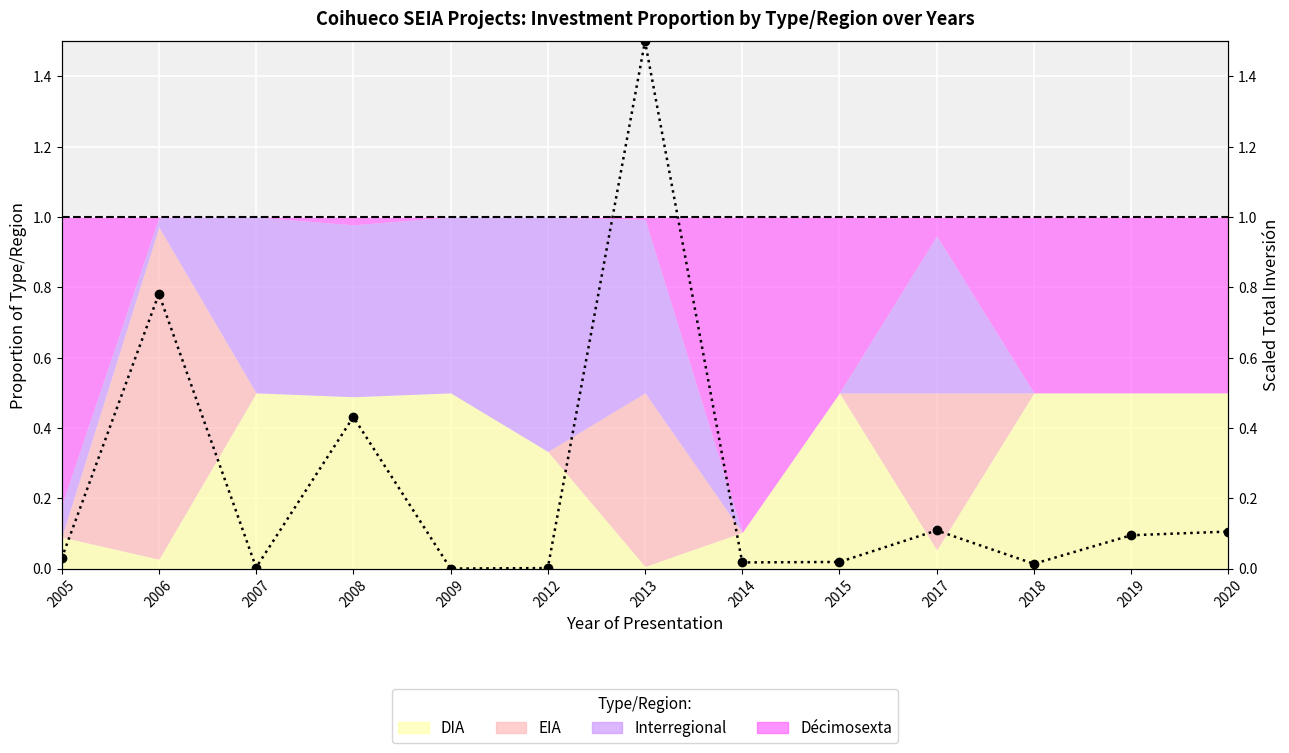

What is the average value?

0.2